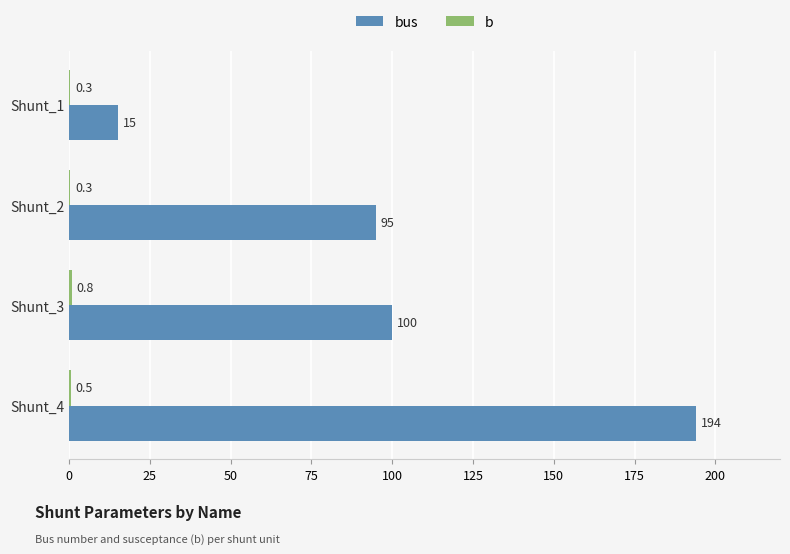

At which category is the sum across all series the highest?

Shunt_4